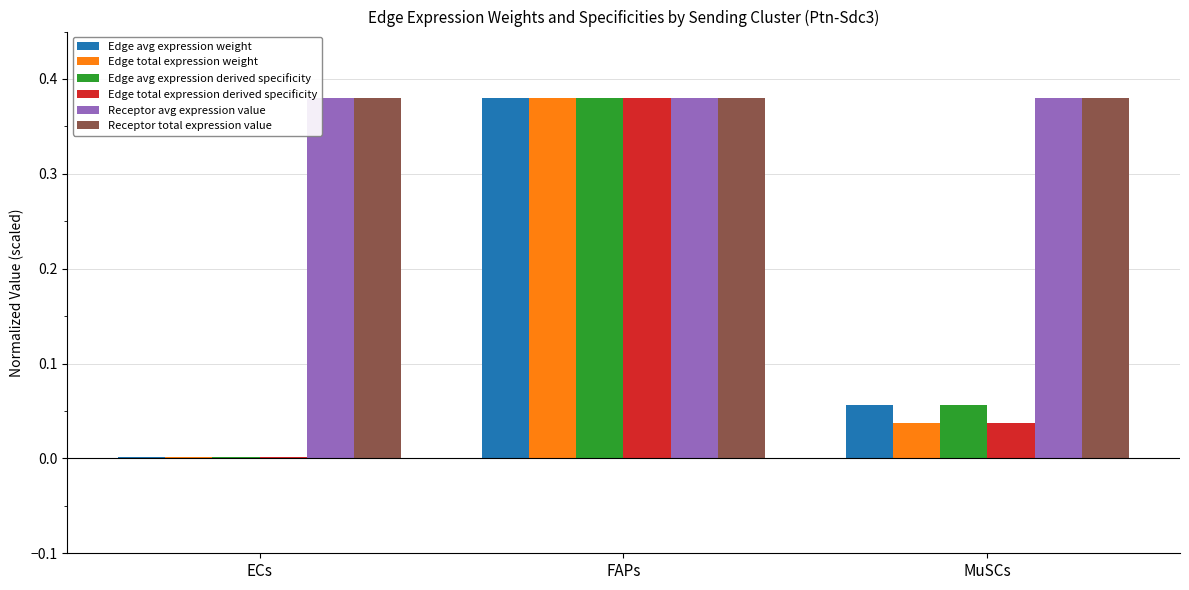

Are the bars horizontal?

No